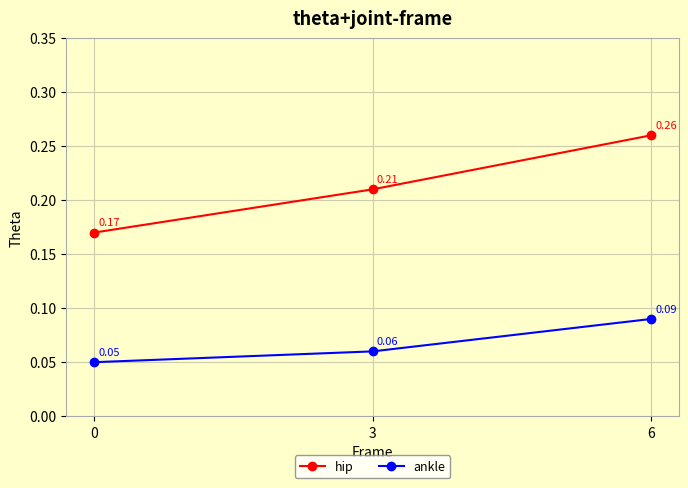

At how many categories does at least one series exceed 0?

3